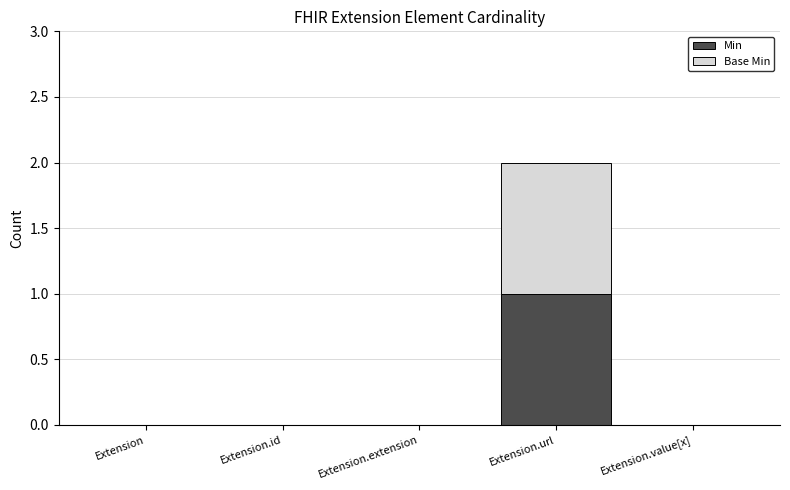

What value does the Min series have at Extension.url?

1